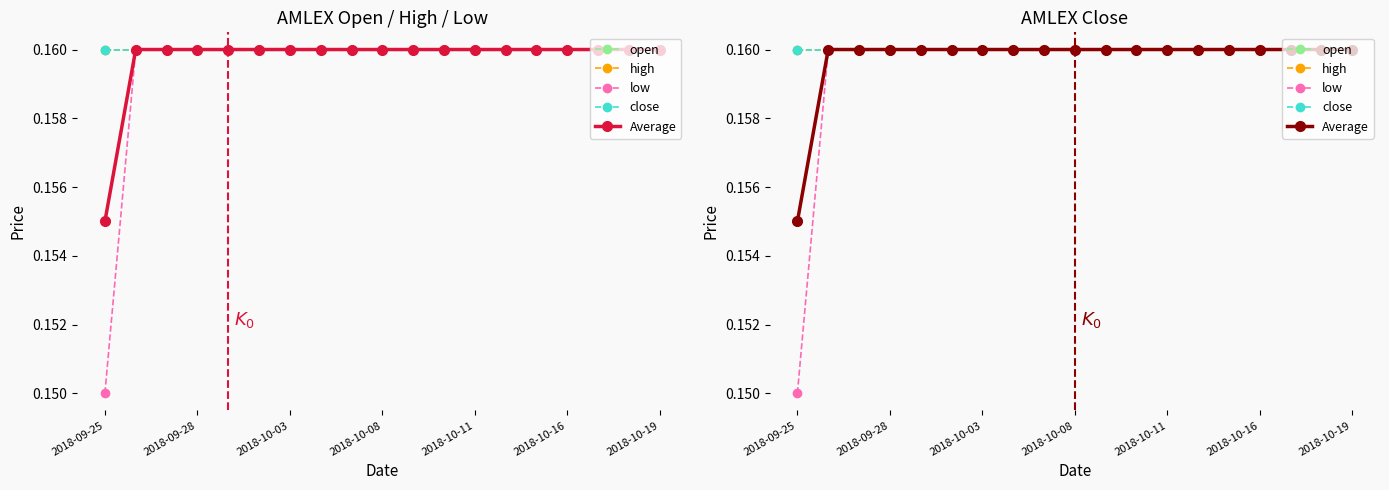

Is this an area chart (filled region under the line)?

No